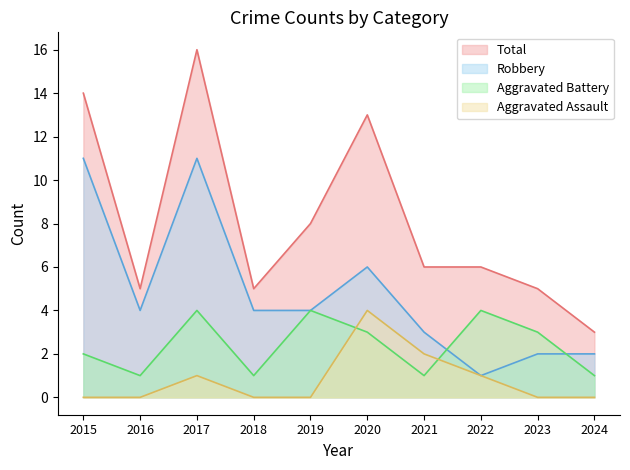

Which series has the widest spread of values?

Total